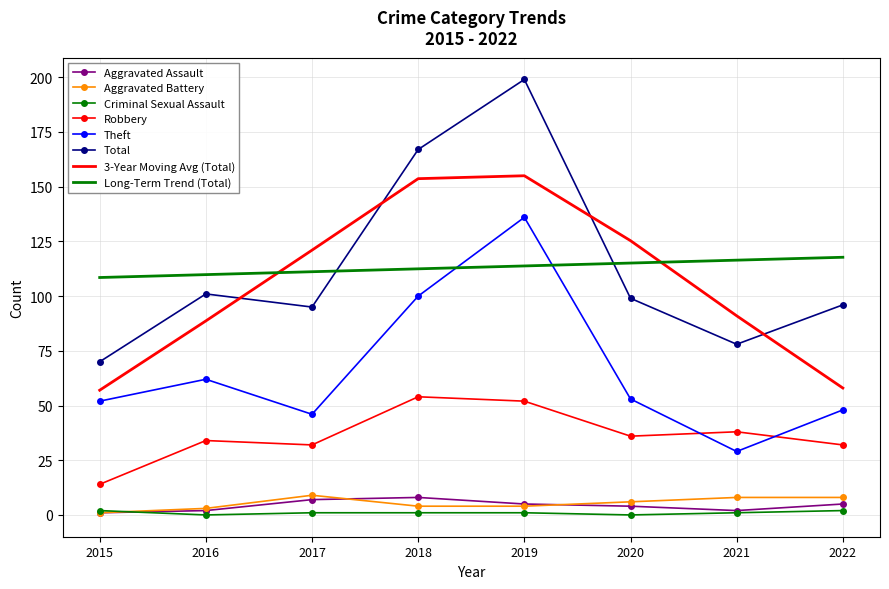

True or false: Theft and Aggravated Assault intersect in this chart.

False